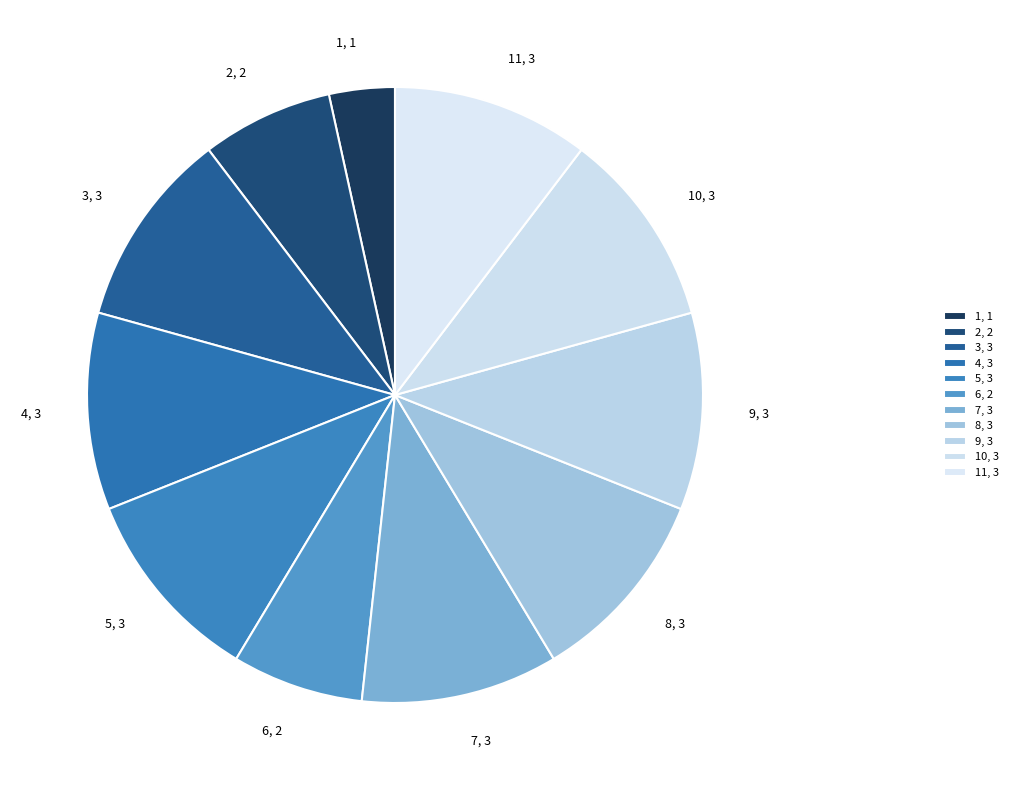

Do 1, 1 and 10, 3 together represent more than half of the pie?

No